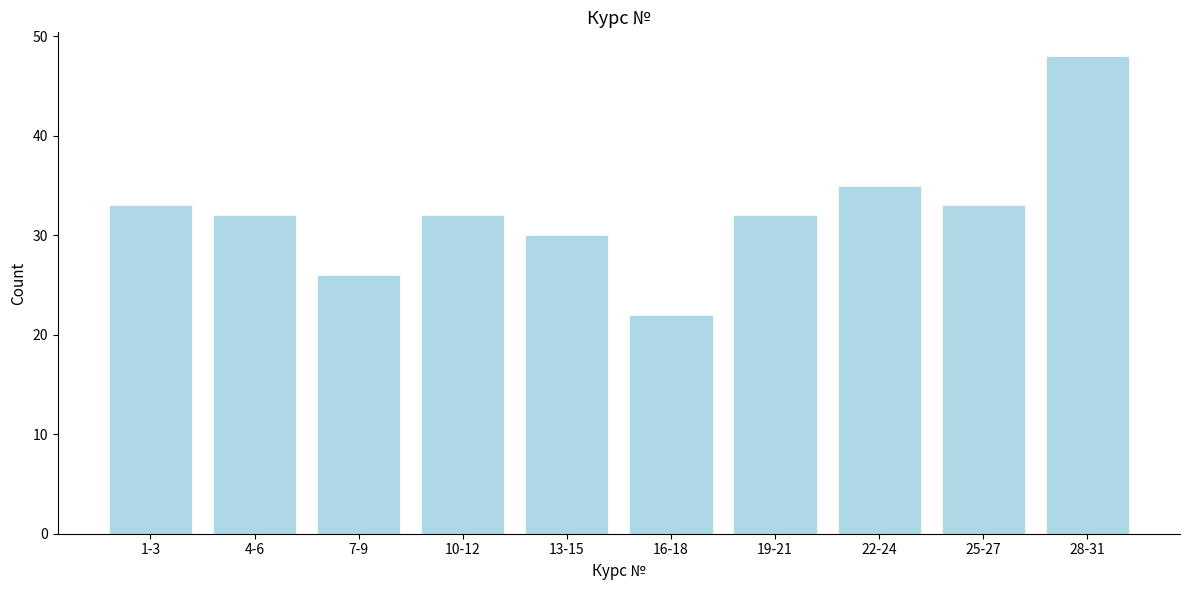

Reading left to right, what are all the values shown in this chart?

1-3=33	4-6=32	7-9=26	10-12=32	13-15=30	16-18=22	19-21=32	22-24=35	25-27=33	28-31=48